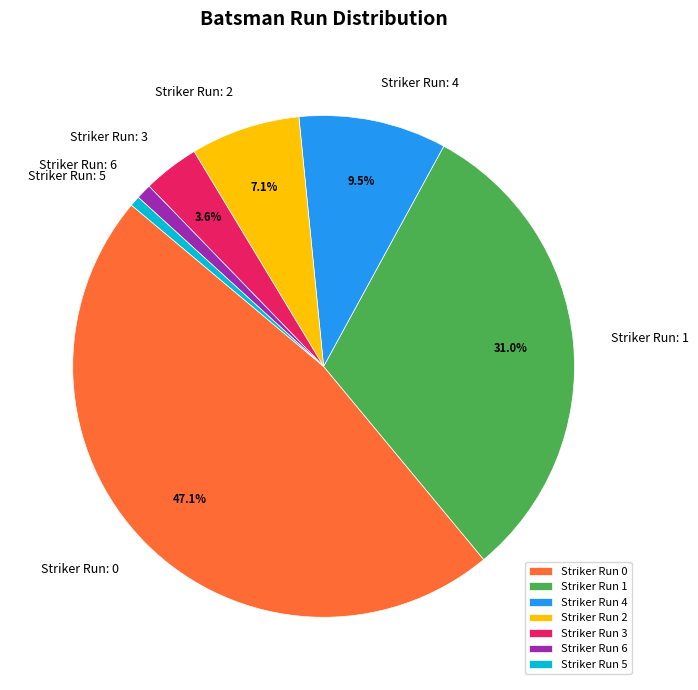

To the nearest percent, what is the average slice percentage?

14%